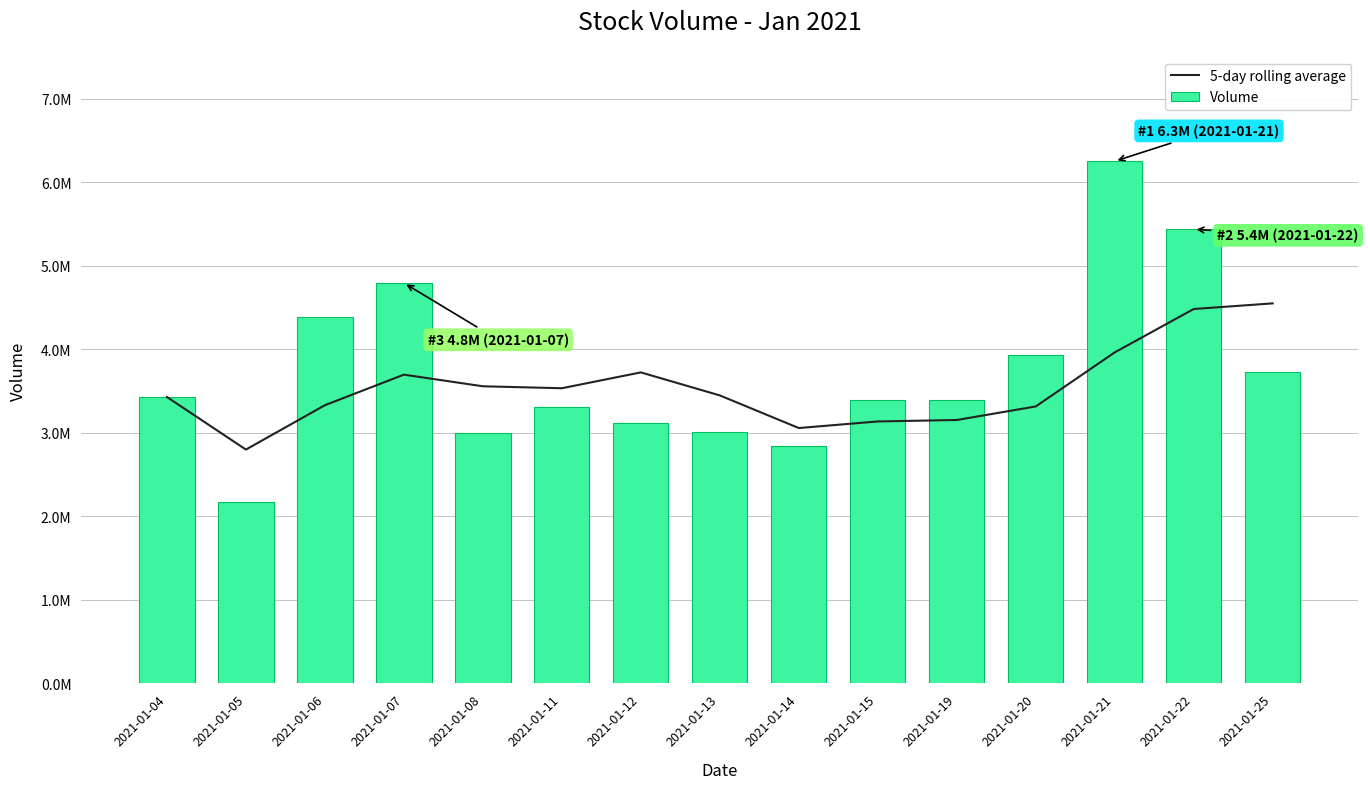

At how many categories does at least one series exceed 4979138?

2